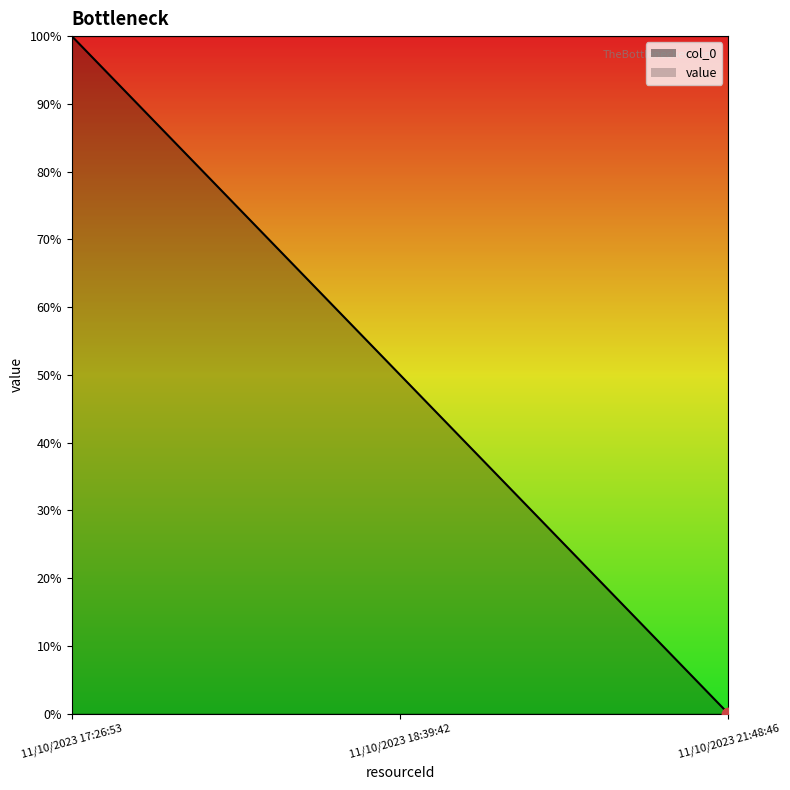

What is the change in value from 11/10/2023 17:26:53 to 11/10/2023 18:39:42?

-50